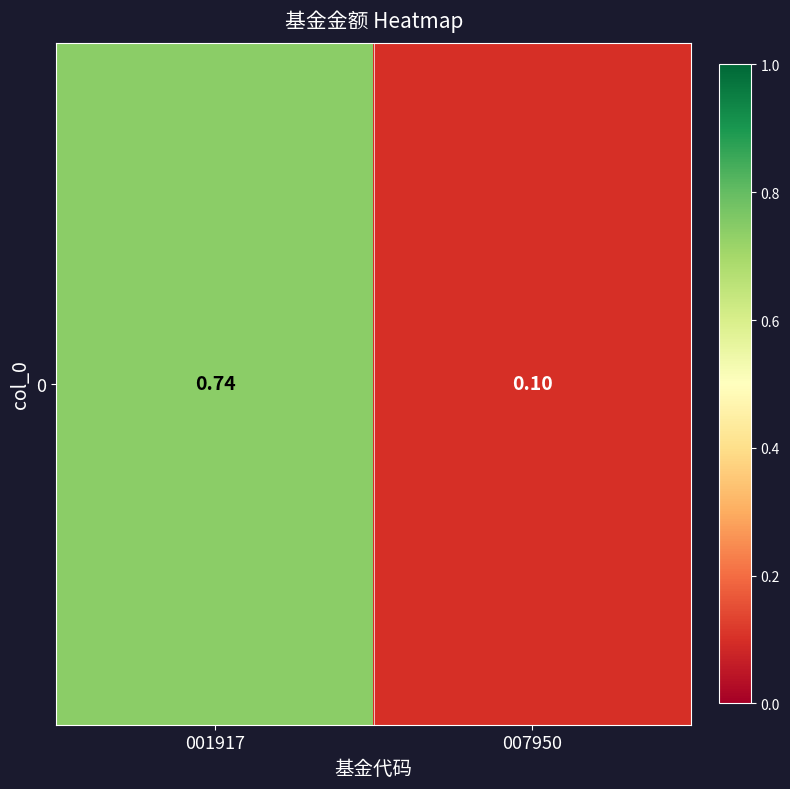

What is the average value?

0.4